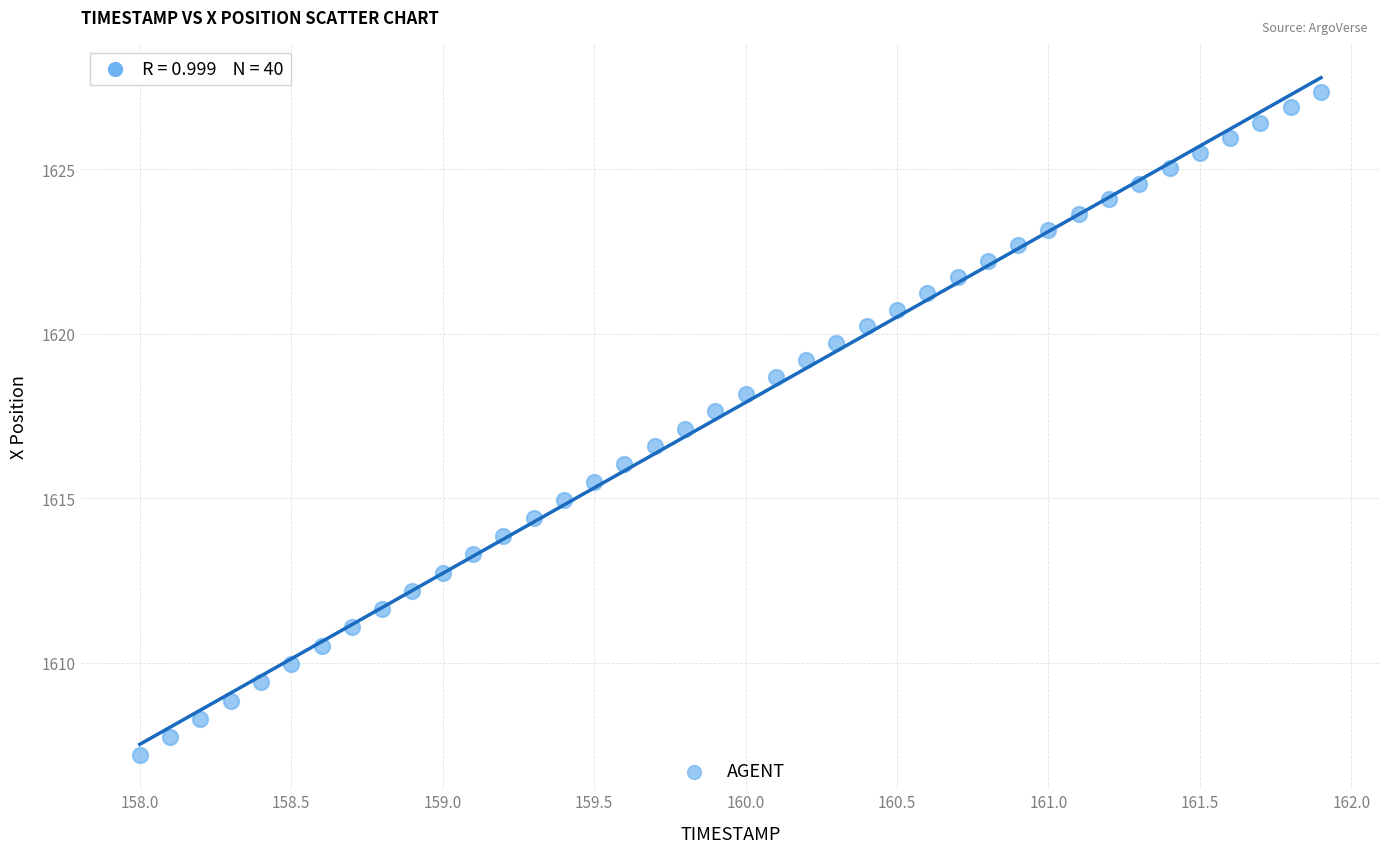

What is the range of X values (max minus min)?

3.9